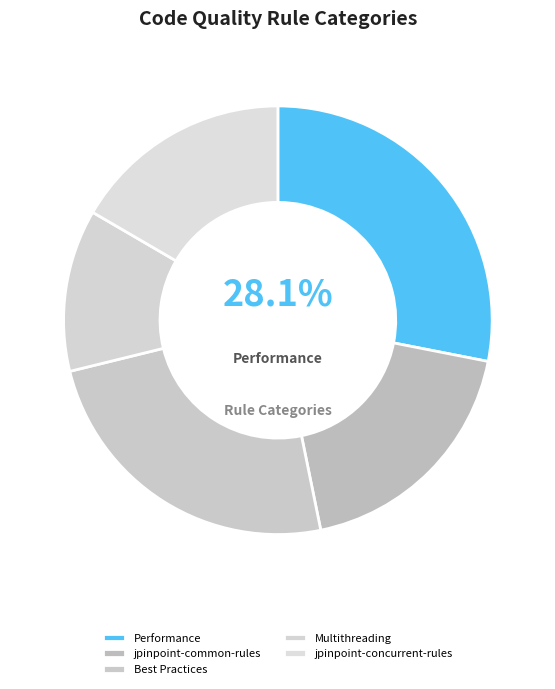

Which category has the biggest portion of the pie?

Performance